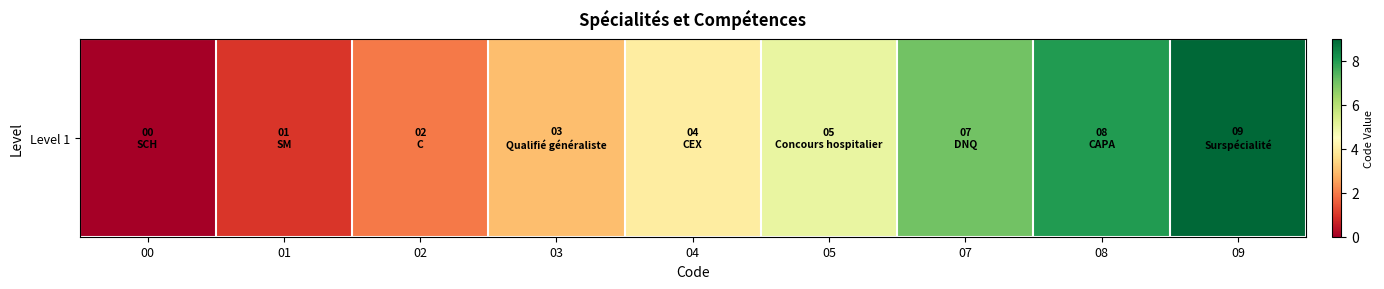

Which label corresponds to the smallest value in the chart?

00